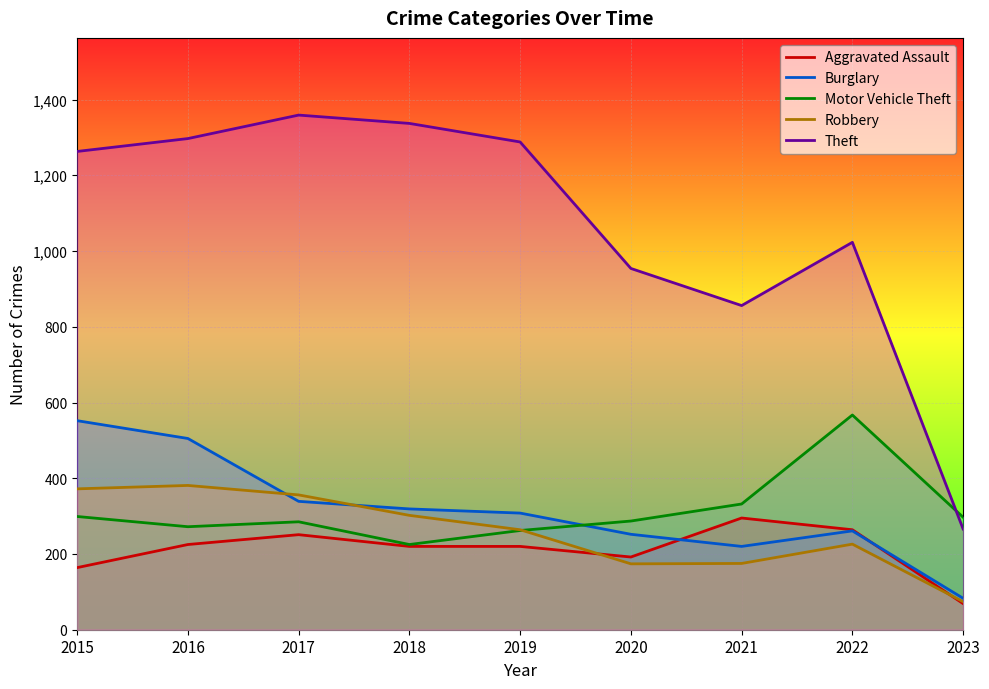

What is the value of the Burglary point at the 6th from the left?

252